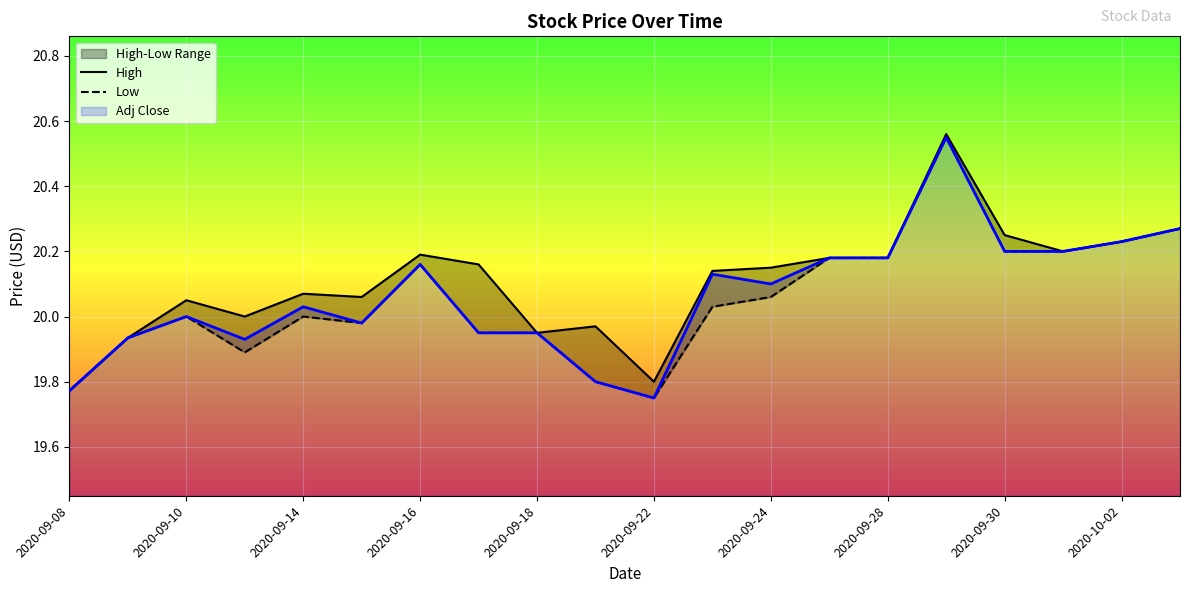

The value of Adj Close at 2020-09-30 is 5.8. True or false?

False